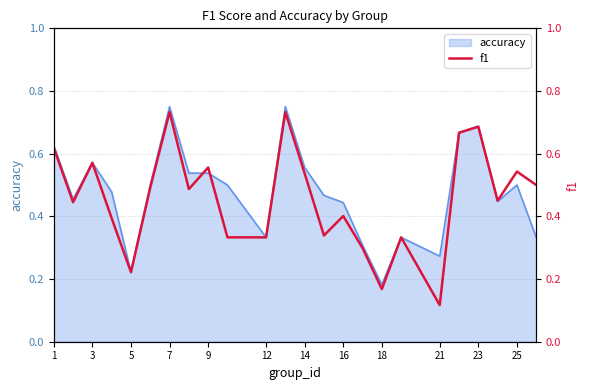

True or false: accuracy has a value of 0.7 at 16.

False